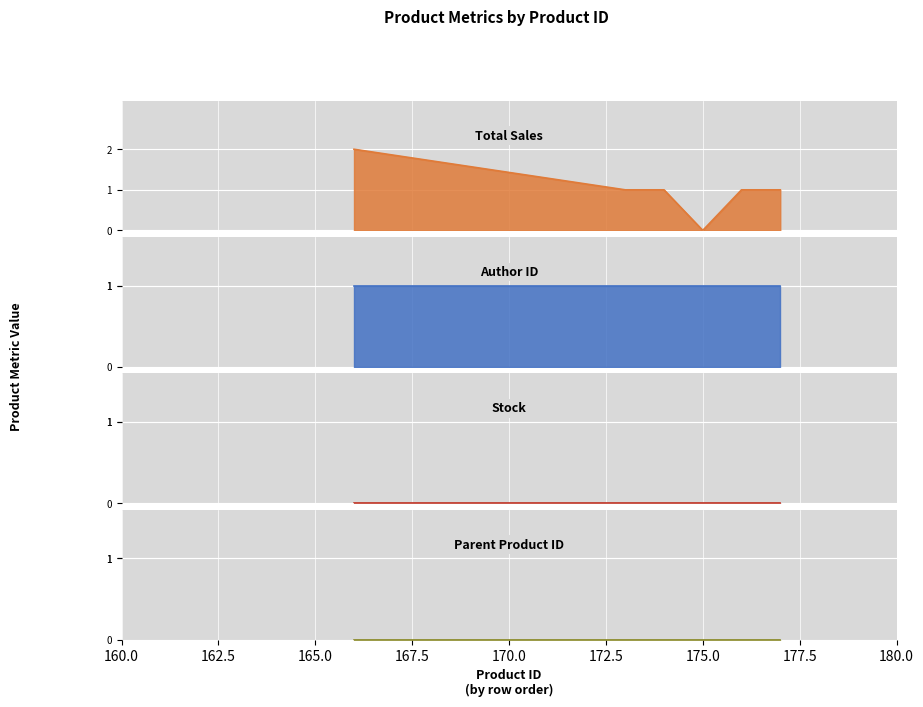

What is the highest value of the Author ID series?

1